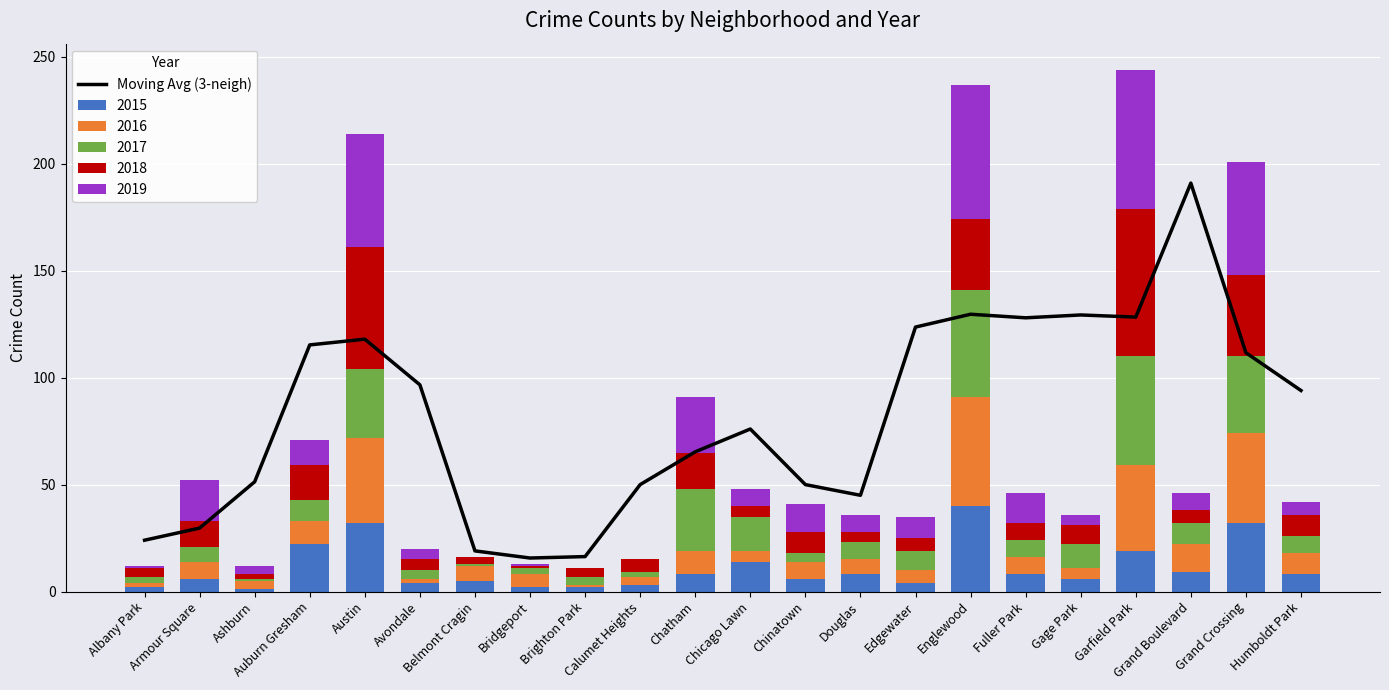

What is the value of the 18th bar from the left?

129.3